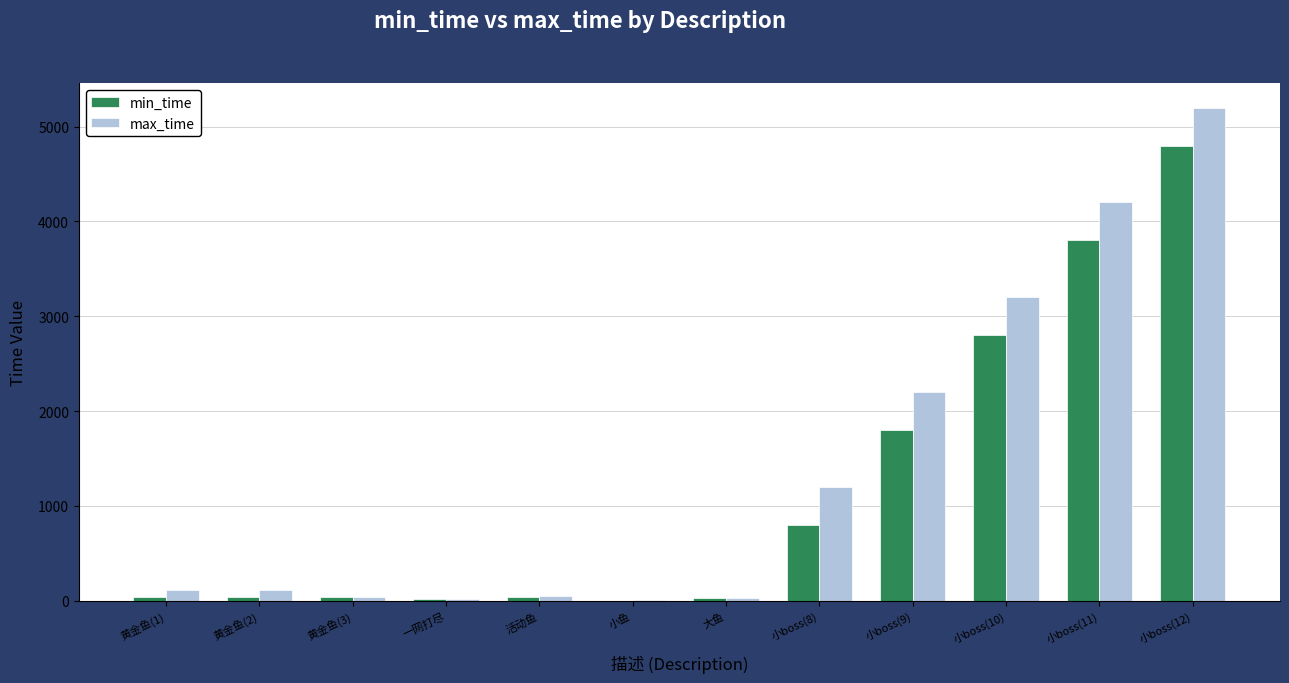

What is the sum of all max_time values?

16372